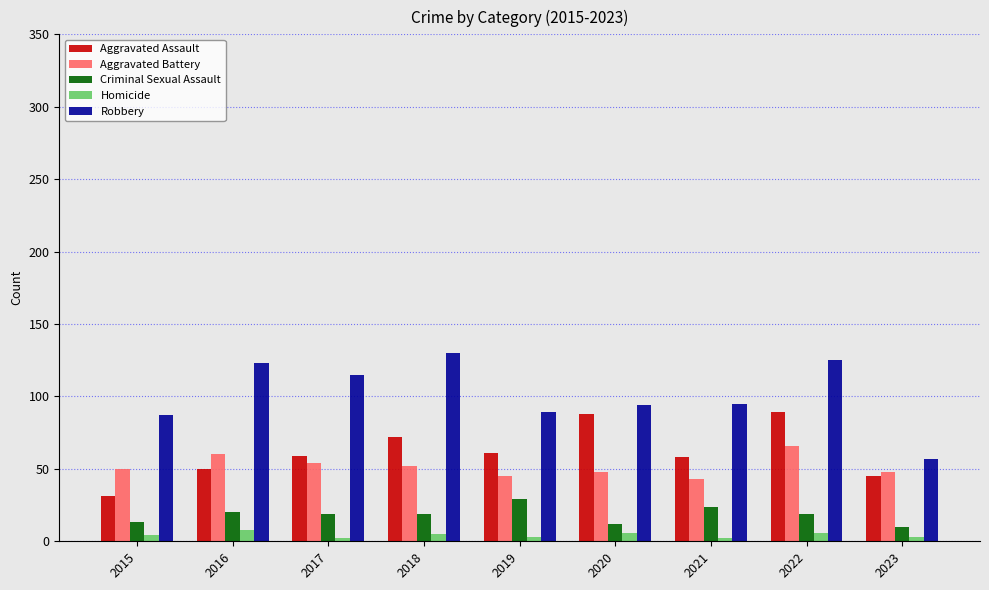

Which category has the highest value across all series?

2018